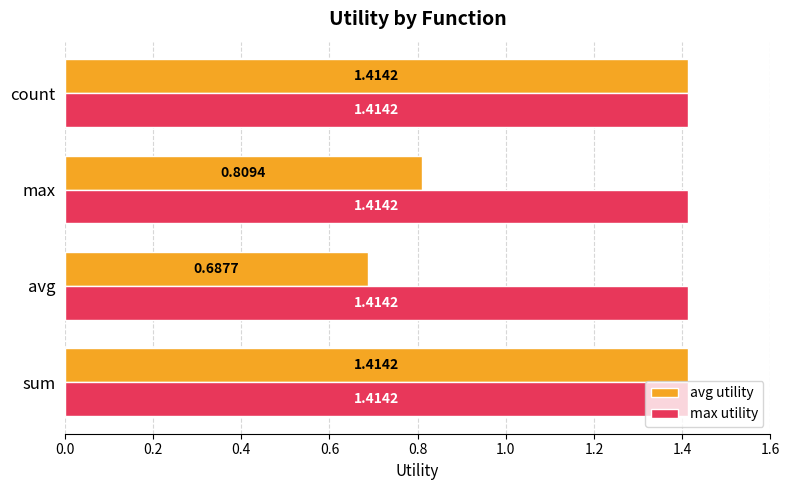

What are all the series names shown in the legend?

avg utility, max utility